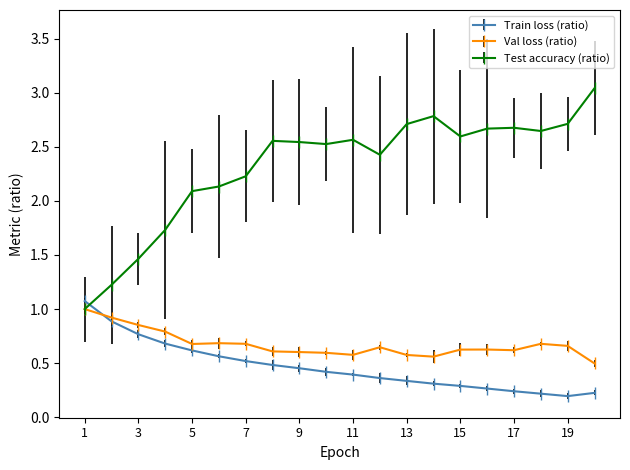

How many lines are shown in the chart?

3